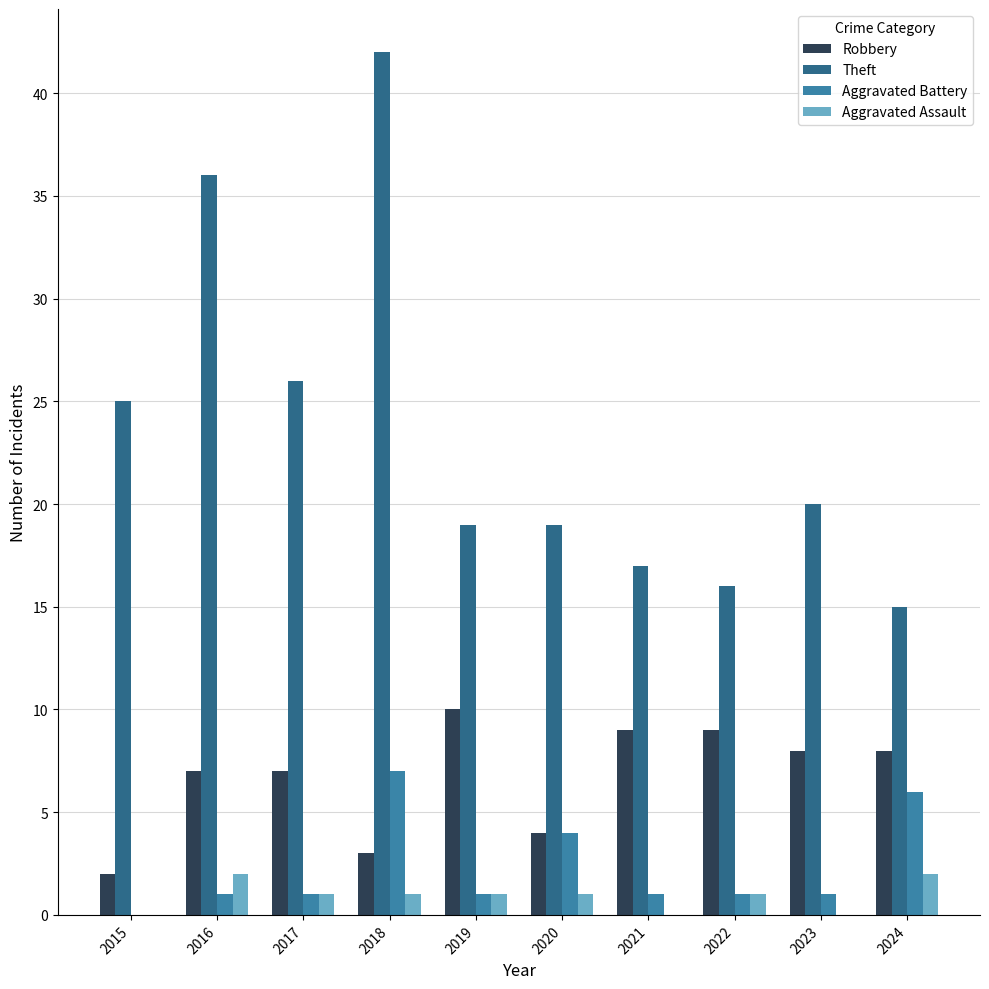

Which category has the highest value across all series?

2018